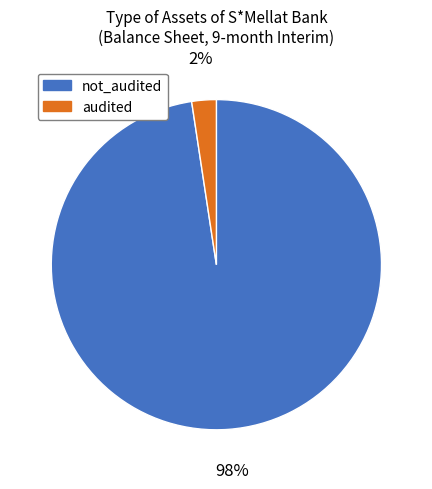

Between not_audited and audited, which is larger?

not_audited